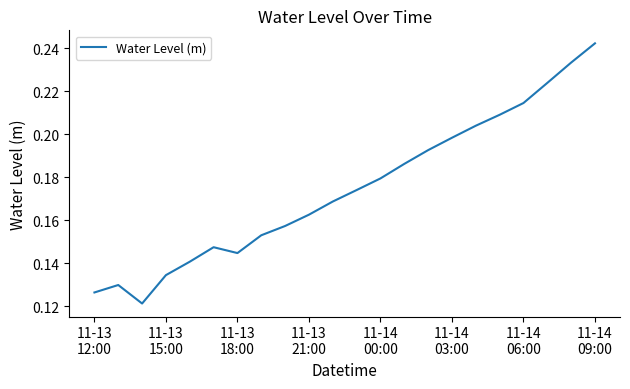

How many interior local peaks (higher than both neighbors) does the data have?

2